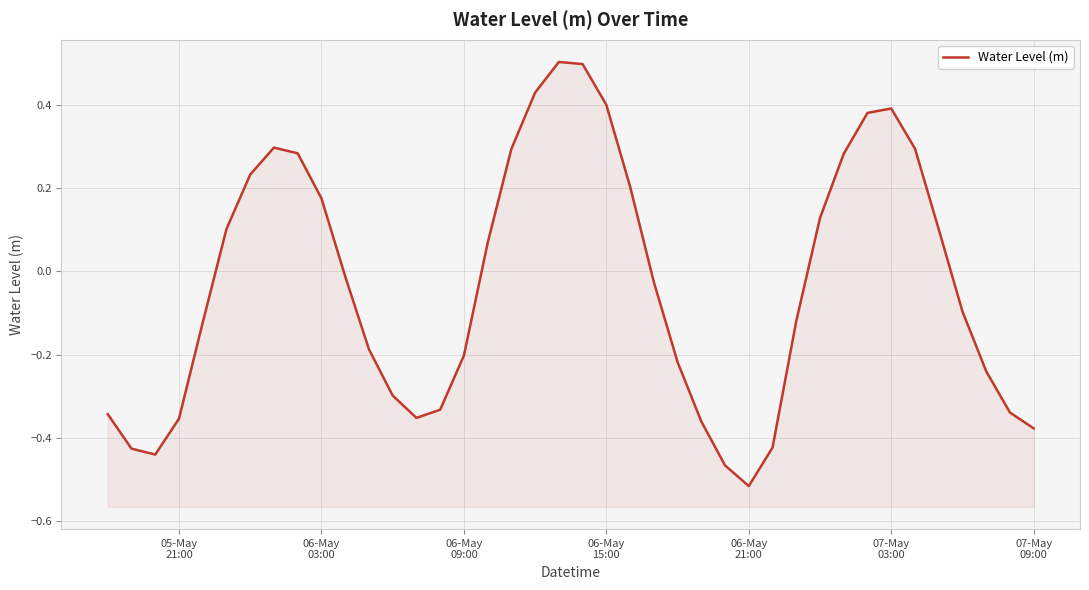

How many distinct data groups are displayed?

1